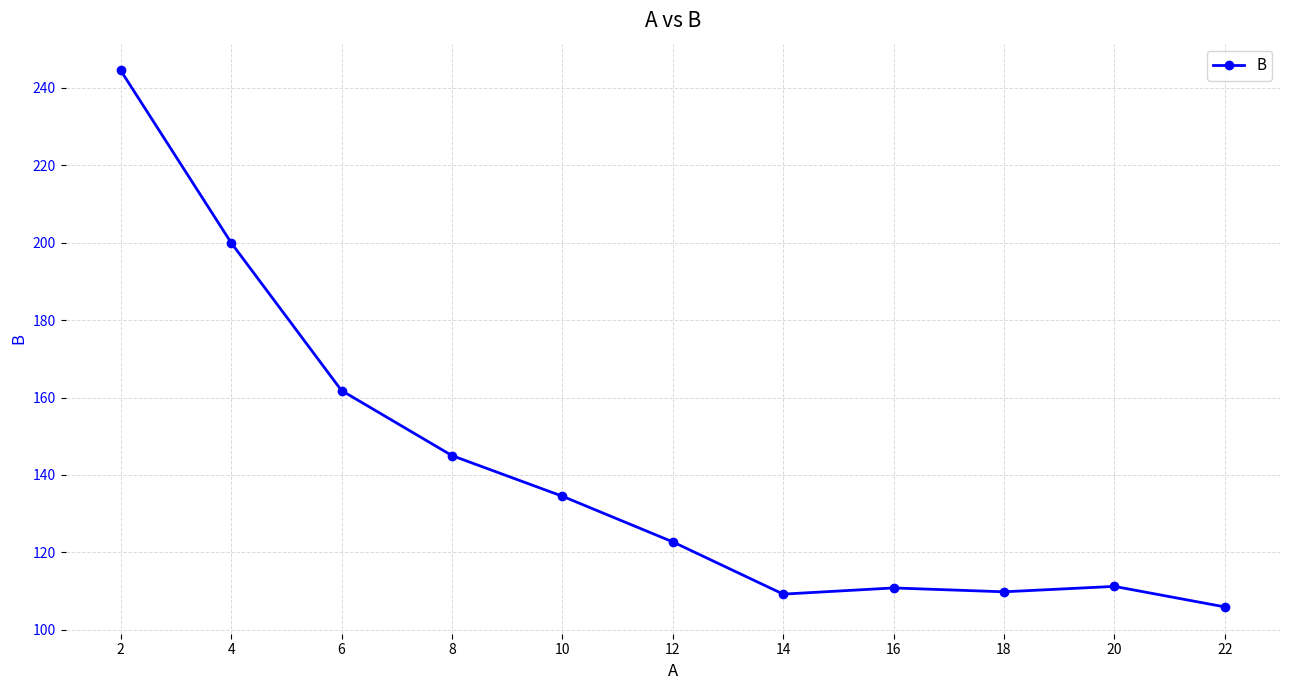

What is the ratio of the value at 18 to the value at 14?

1.0